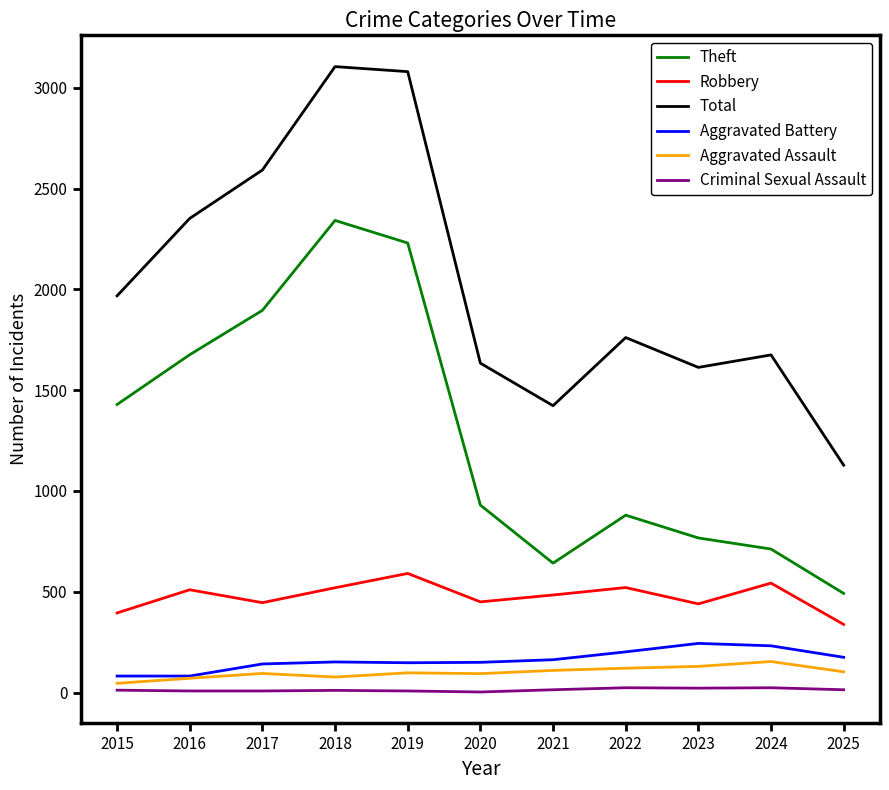

True or false: Aggravated Assault and Theft cross at least once.

False